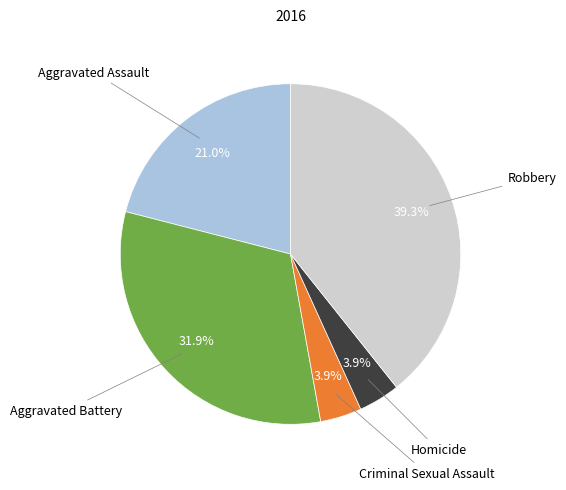

Is there any slice that represents more than half of the pie?

No